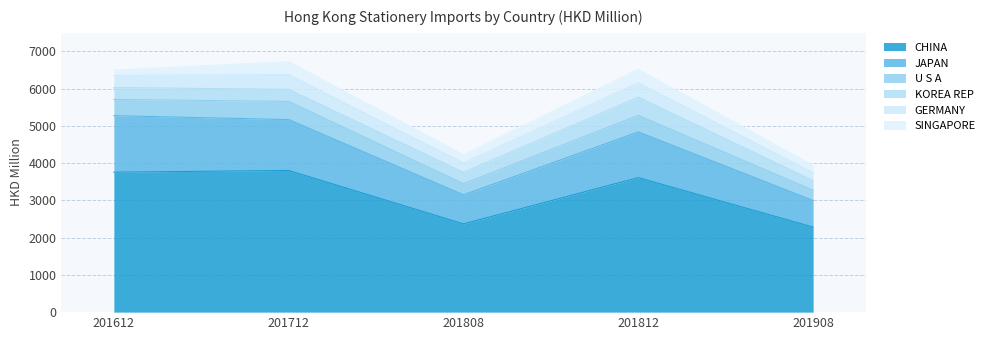

How many interior local peaks does the CHINA series have?

2